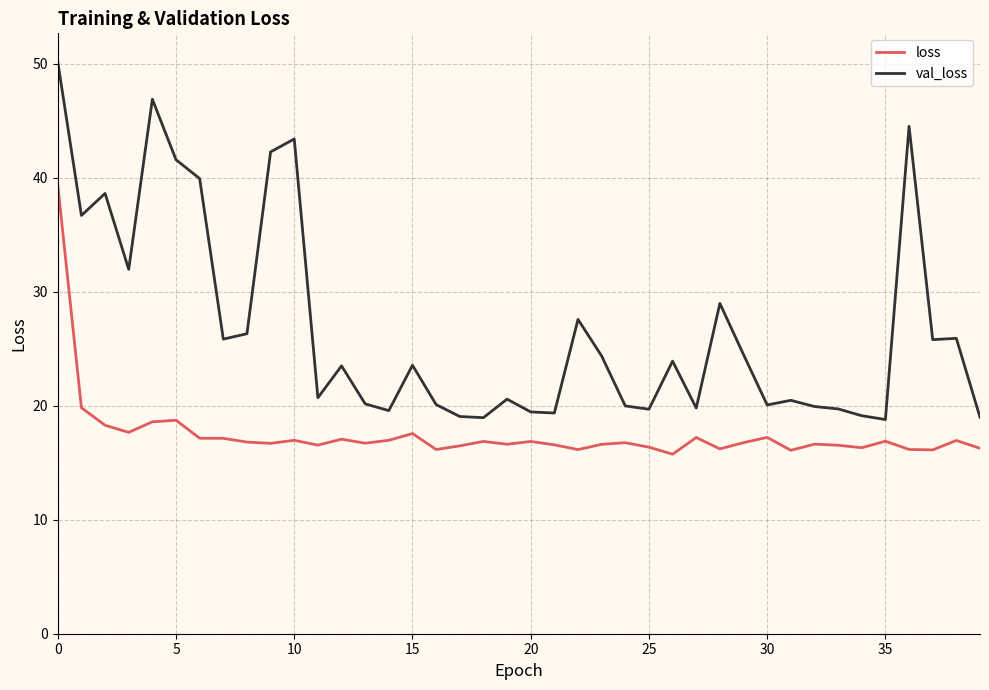

List the series in order of their peak value, lowest first.

loss, val_loss